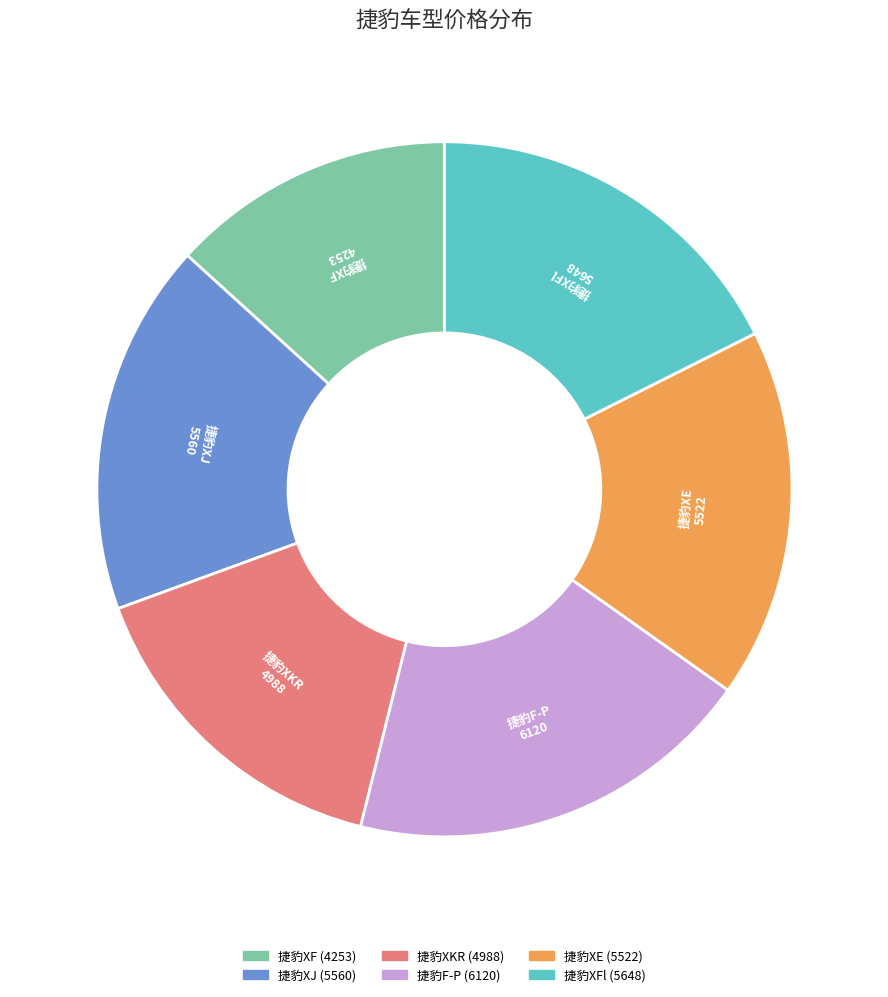

Does any single category account for the majority?

No